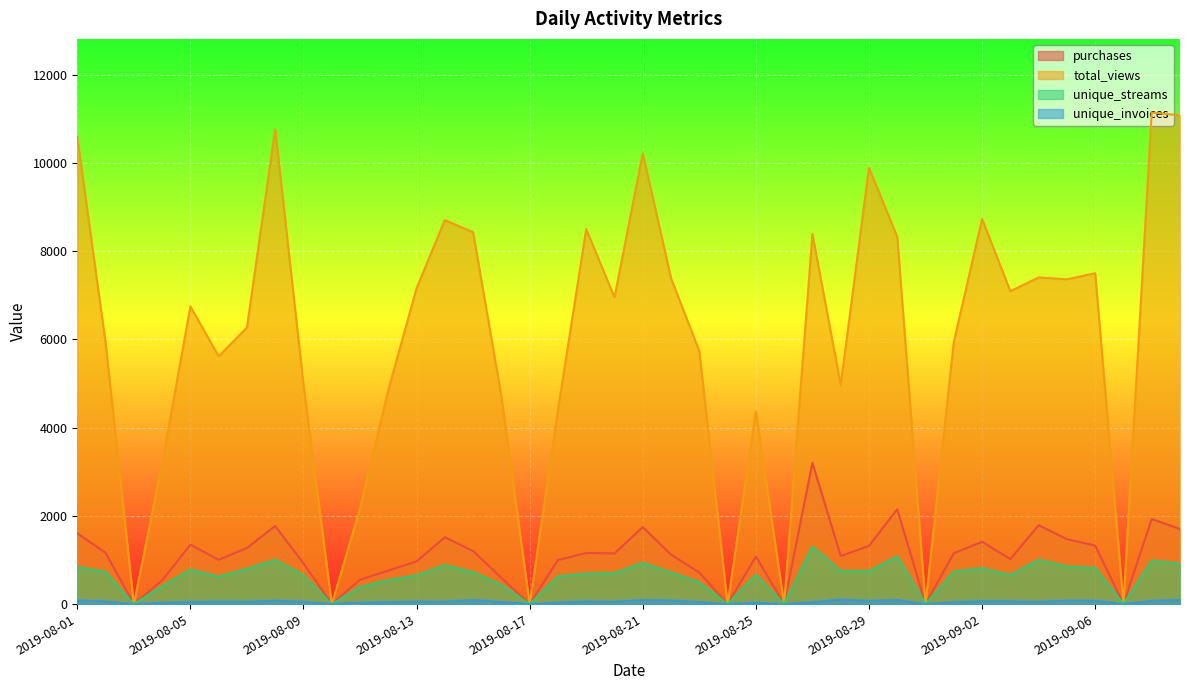

What is the spread (max minus min) of values at 2019-08-27?

8343